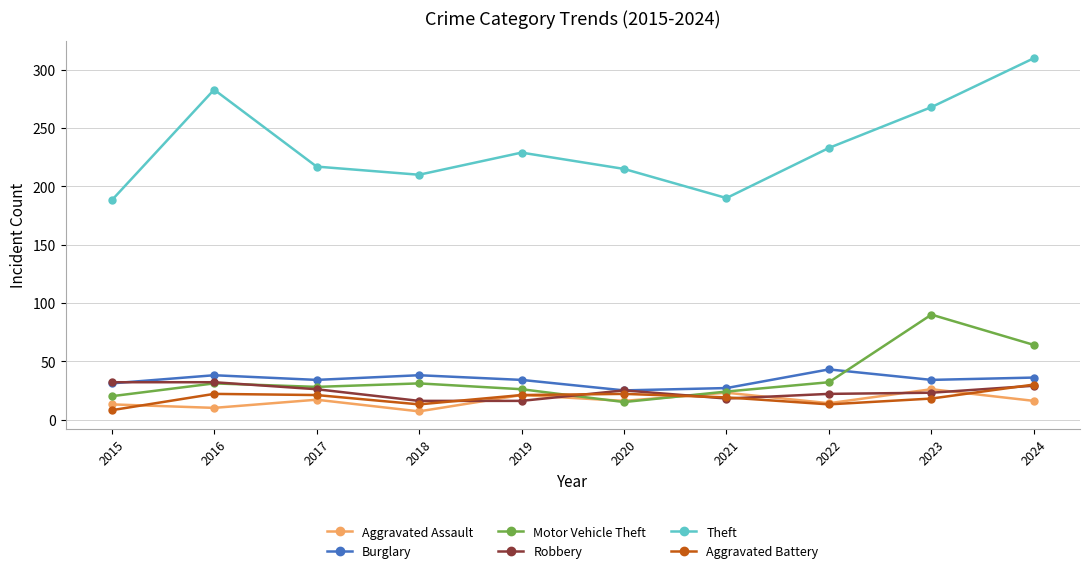

True or false: Motor Vehicle Theft has more than 0 interior local peaks.

True